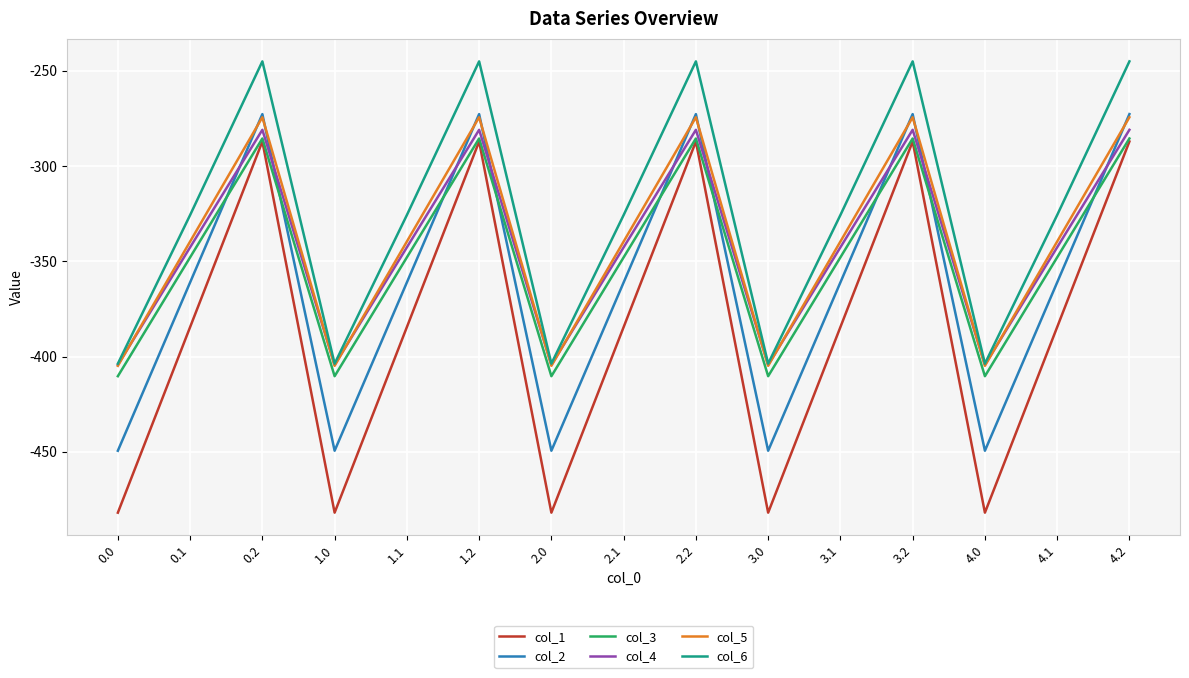

True or false: col_1 has a value of -171.8 at 4.0.

False